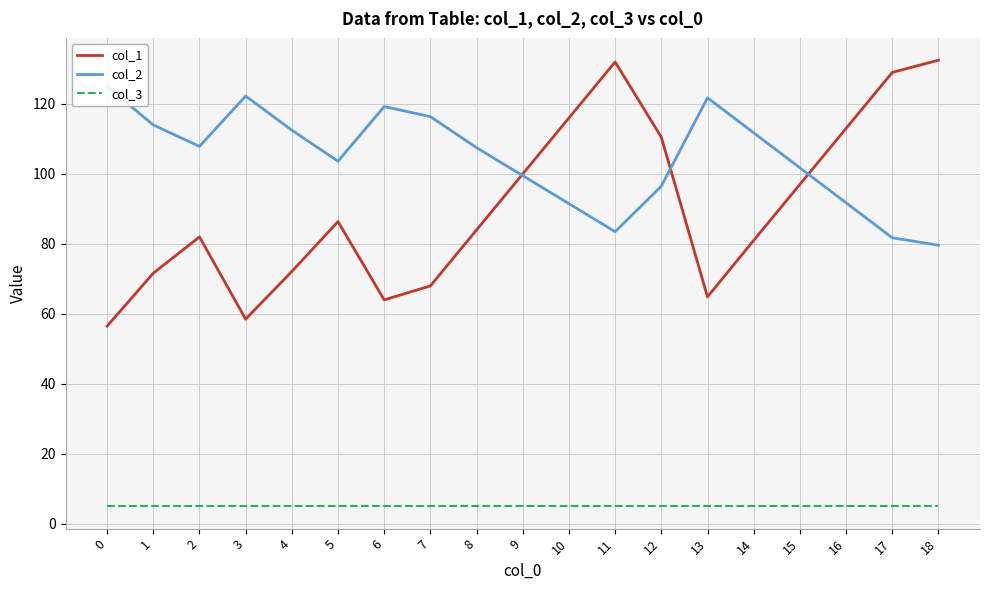

What is the total value across all series at 5?

195.0